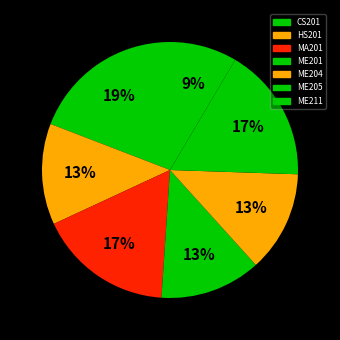

What is the total percentage of ME211 and ME204?

21.3%